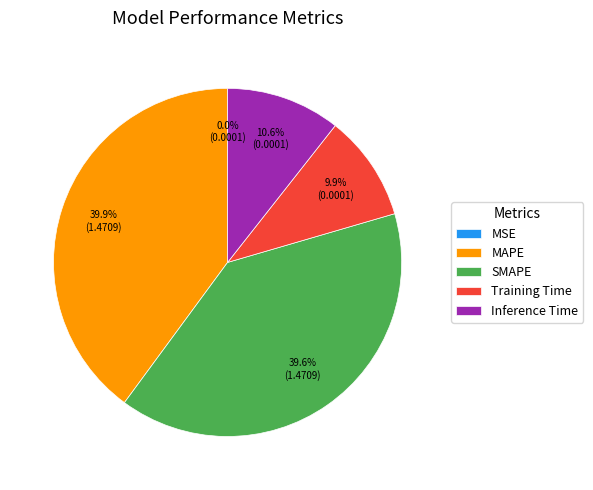

What percentage is NOT represented by SMAPE?

60.4%